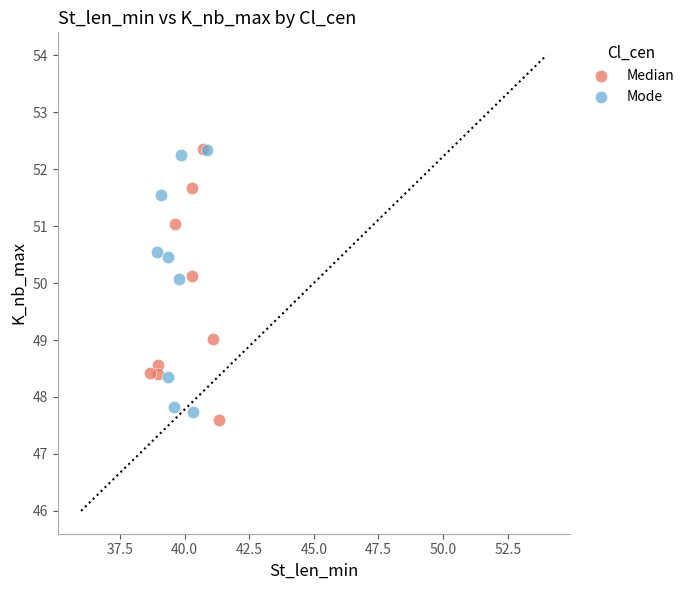

Which series has the widest spread of Y values?

Median